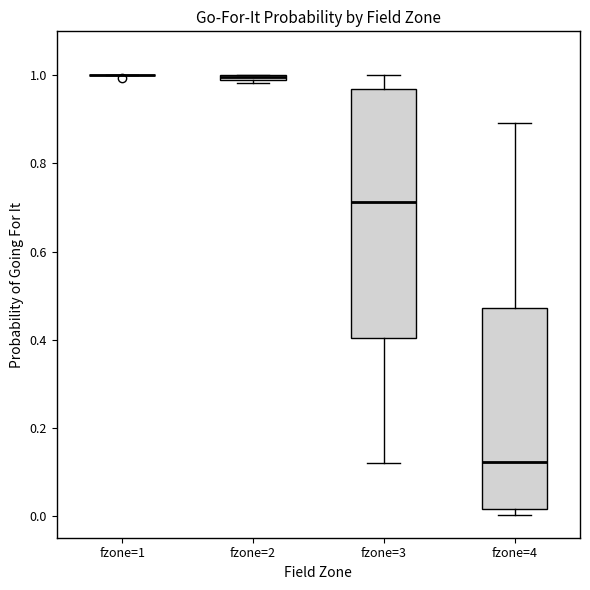

Which box is the tallest, from its lower edge to its upper edge?

fzone=3